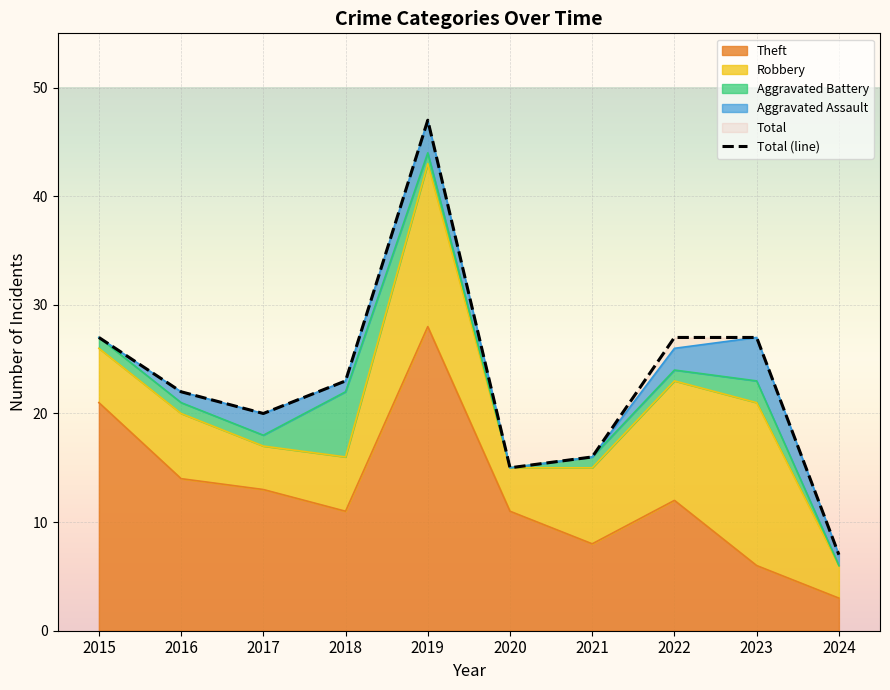

How many values are below 23?

5